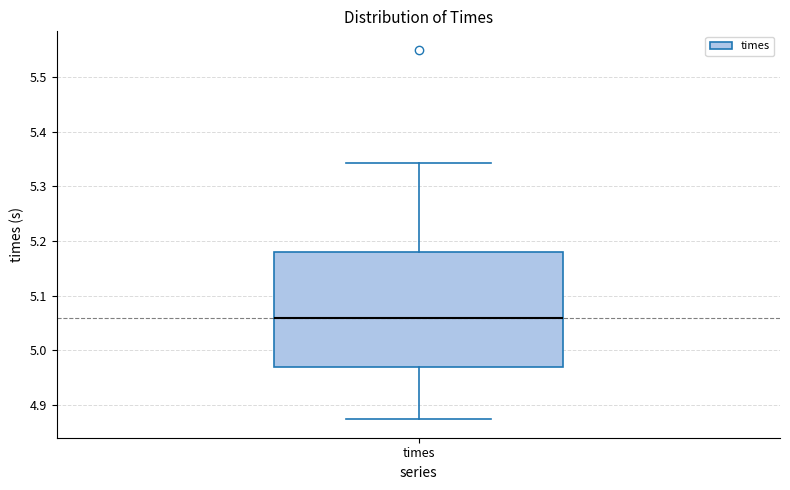

Transcribe this box plot: give where the median line is, the range the box spans, and where the two whiskers end, as read against the y-axis. The values are not printed on the chart, so give them approximately, as read against the axis.

median 5.06, box 4.97 to 5.18, whiskers 4.87 to 5.34